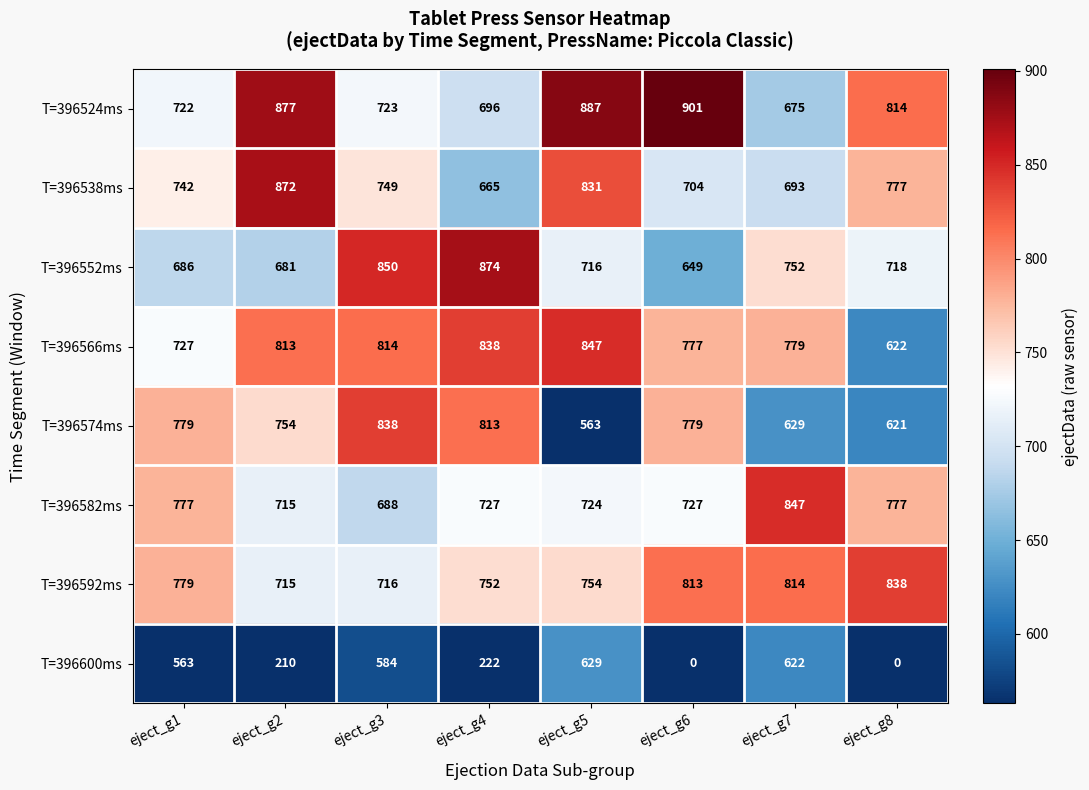

True or false: T=396574ms has a value of 199 at eject_g1.

False